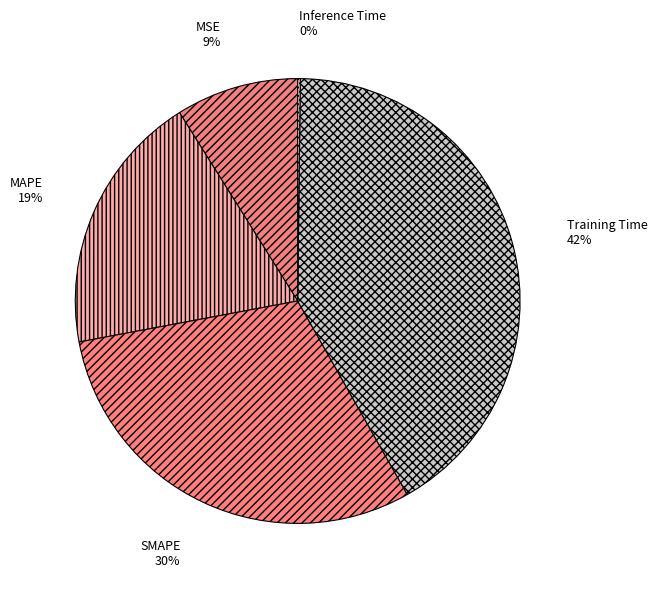

Combined, do Training Time and MAPE account for over 50%?

Yes